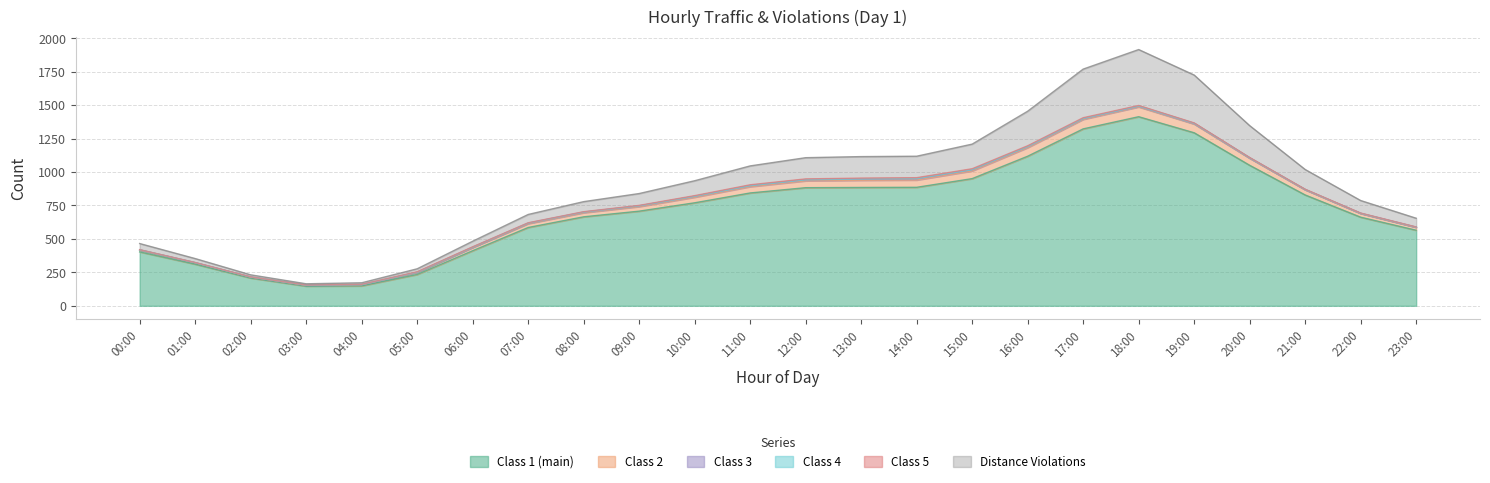

After their last crossing, which series has the higher values: Class 3 or Class 5?

Class 3